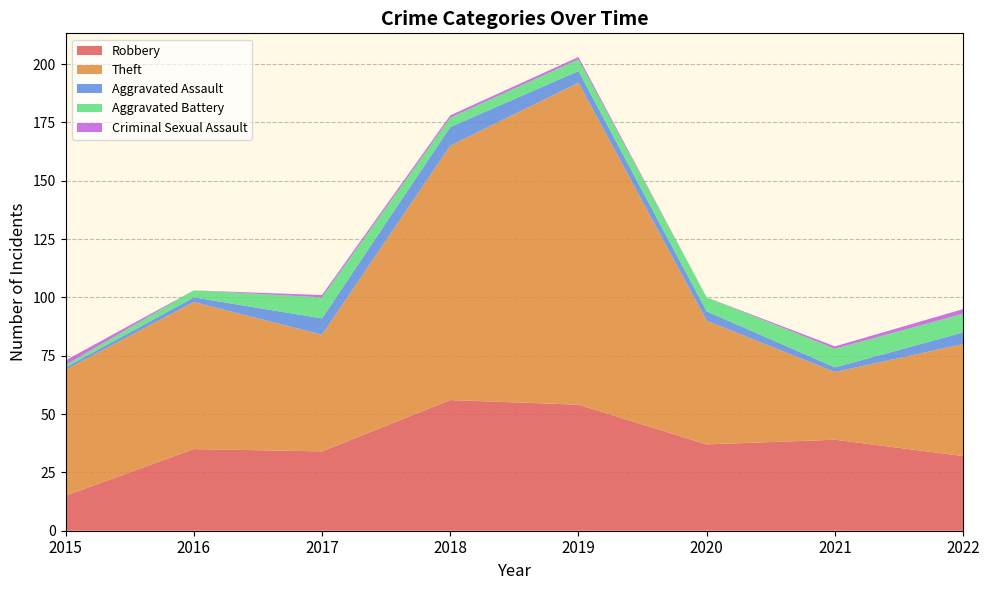

Reading right to left, what are all the values shown in this chart?

Robbery: 32	39	37	54	56	34	35	15
Theft: 48	29	53	138	109	50	63	54
Aggravated Assault: 5	2	4	5	8	7	2	1
Aggravated Battery: 8	8	6	5	4	9	3	1
Criminal Sexual Assault: 2	1	0	1	1	1	0	2